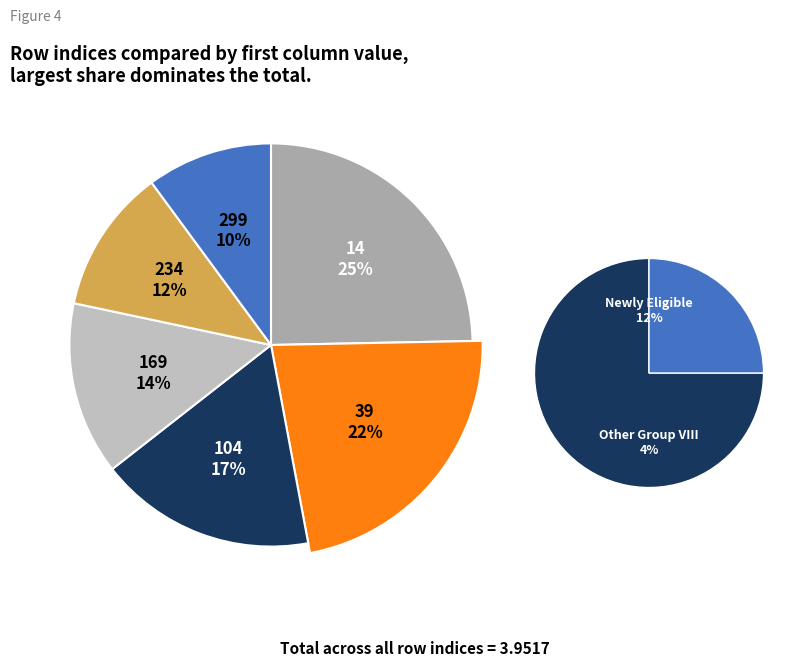

Count the number of slices in the pie.

6